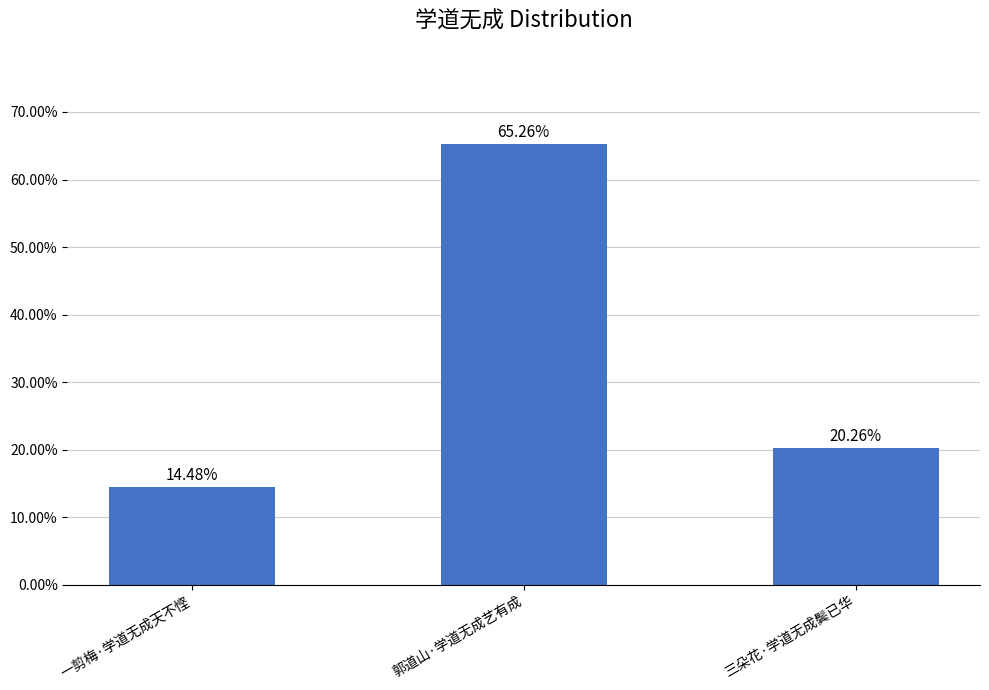

List the labels in order of value, largest first.

郭道山·学道无成艺有成, 三朵花·学道无成鬓已华, 一剪梅·学道无成天不悭